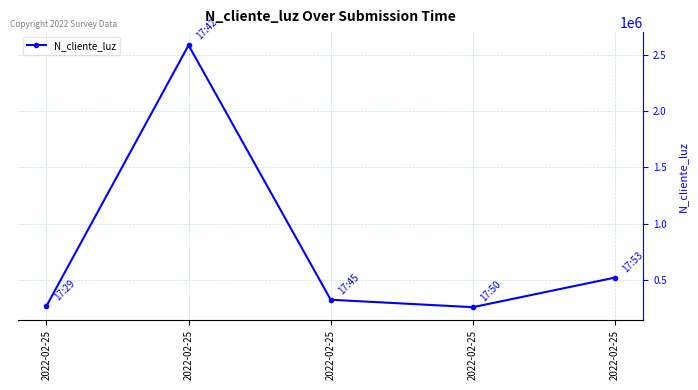

Does the chart display data point markers on the line(s)?

Yes